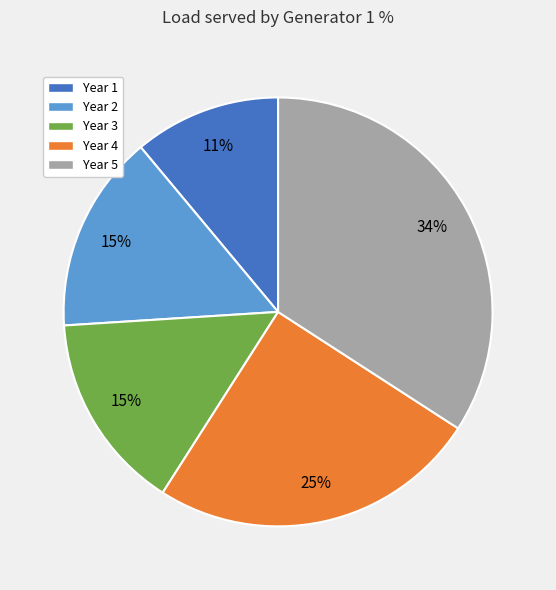

Is Year 4 the majority of the pie?

No